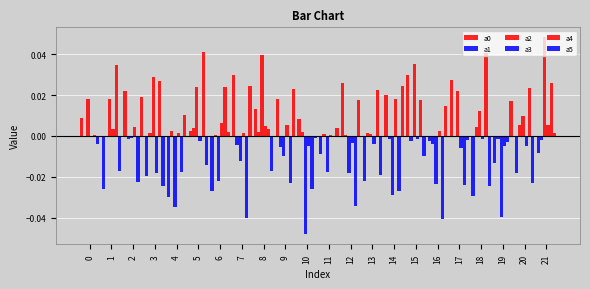

At which category is the sum across all series the highest?

21